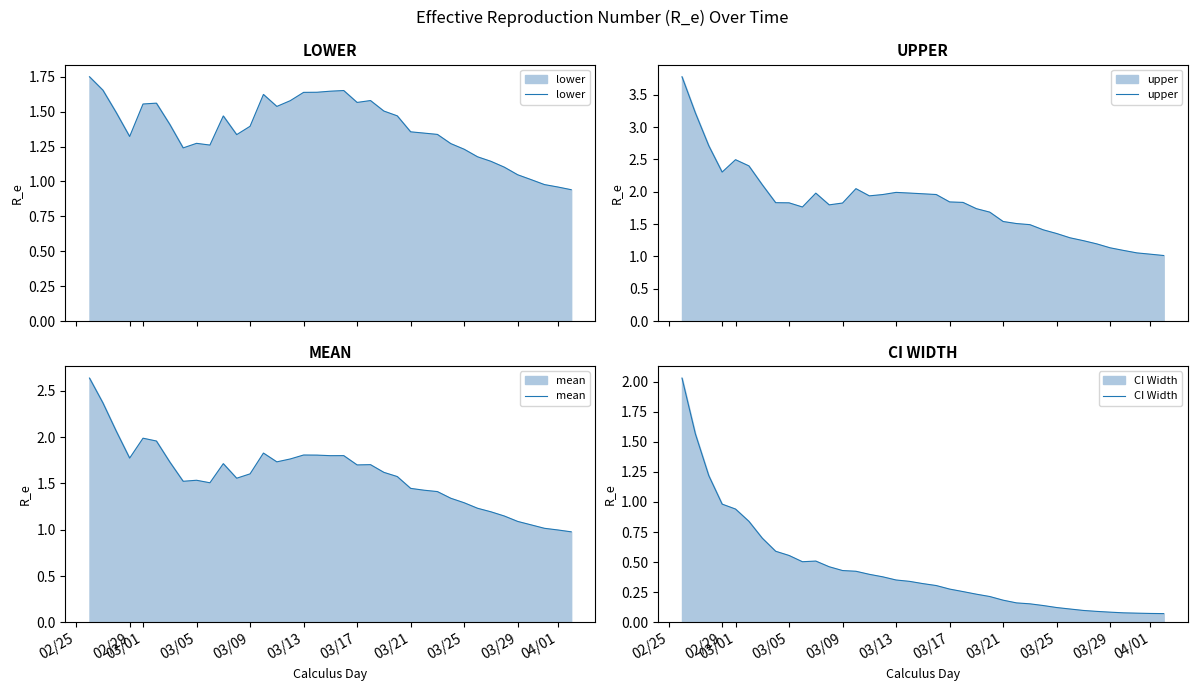

True or false: mean and CI Width intersect in this chart.

False